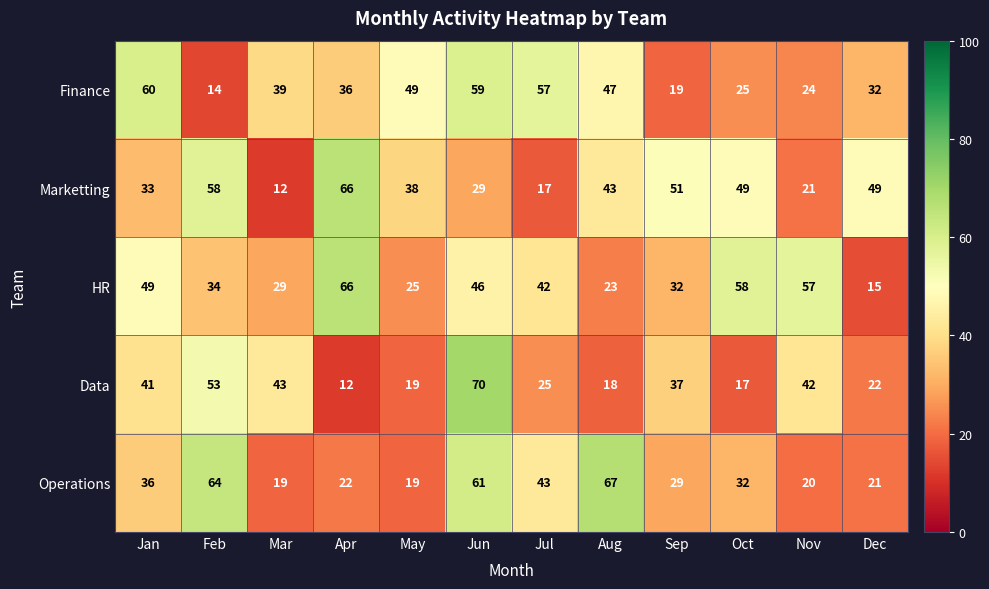

How many series are shown in this chart?

5